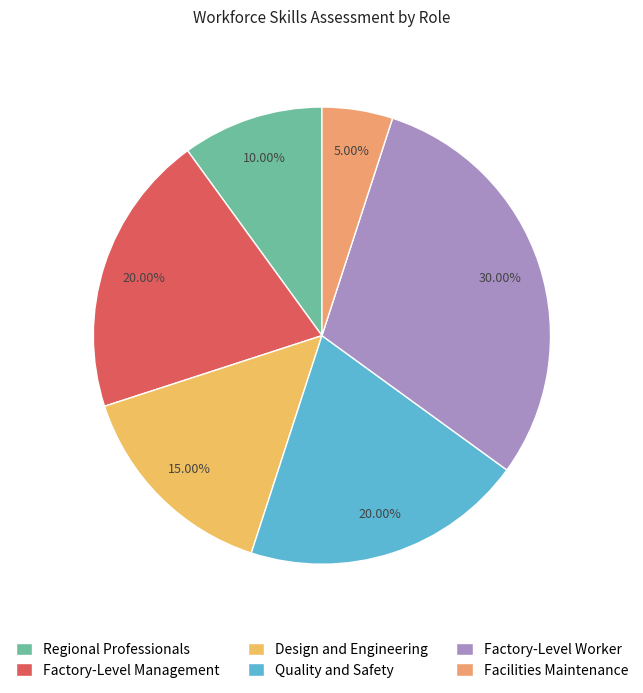

Combined, do Factory-Level Worker and Design and Engineering account for over 50%?

No